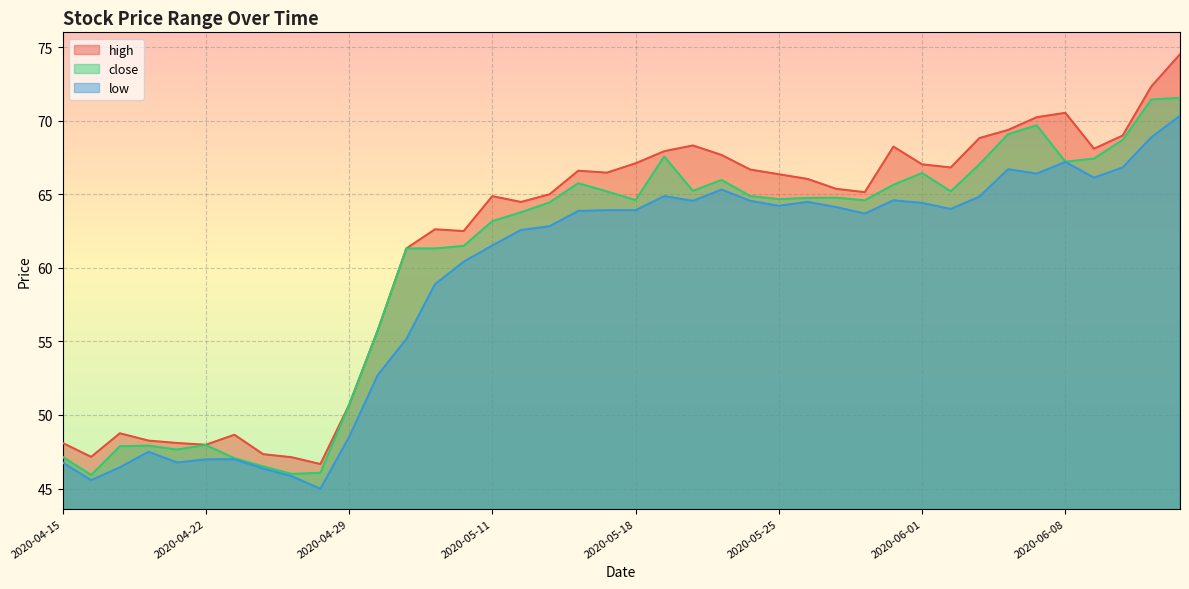

At which label is low closest to 57?

2020-05-06